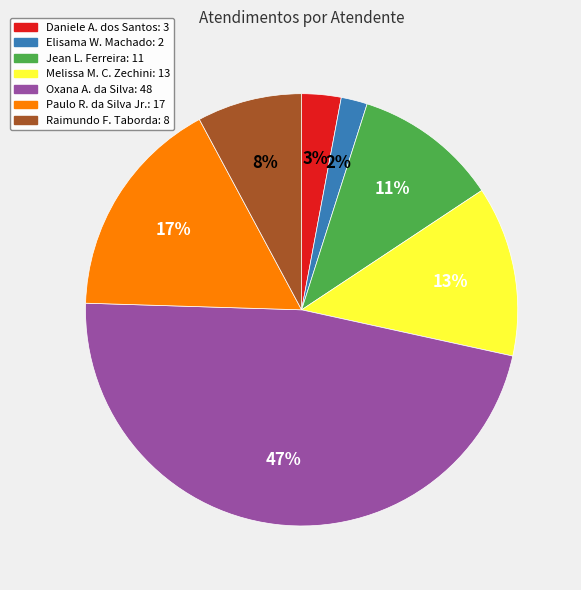

Is there any slice that represents more than half of the pie?

No